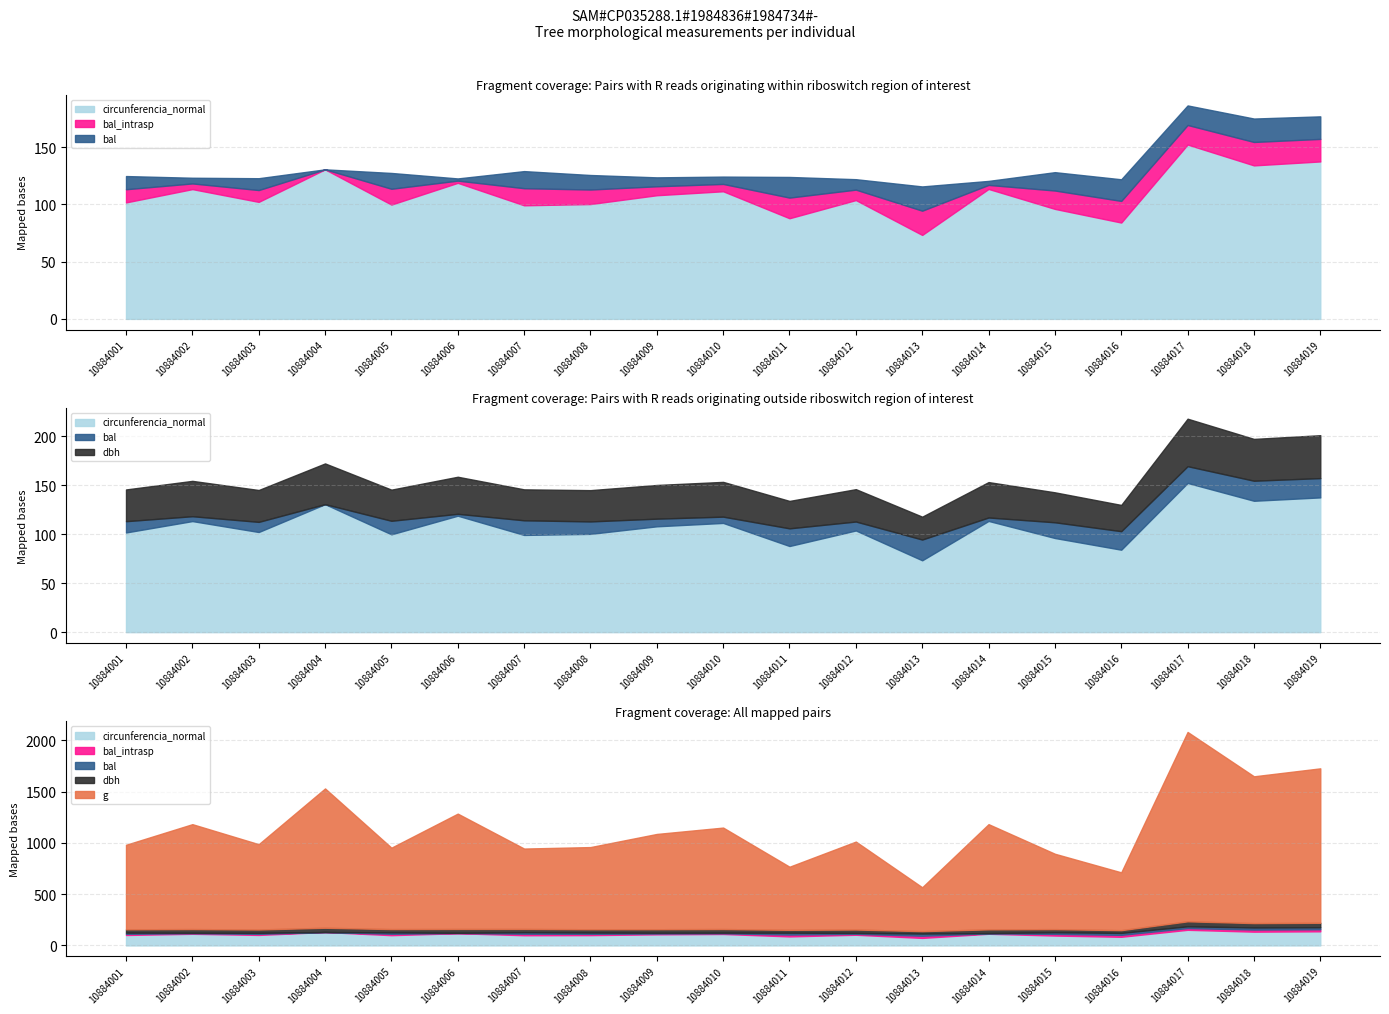

True or false: bal and bal_intrasp intersect in this chart.

False